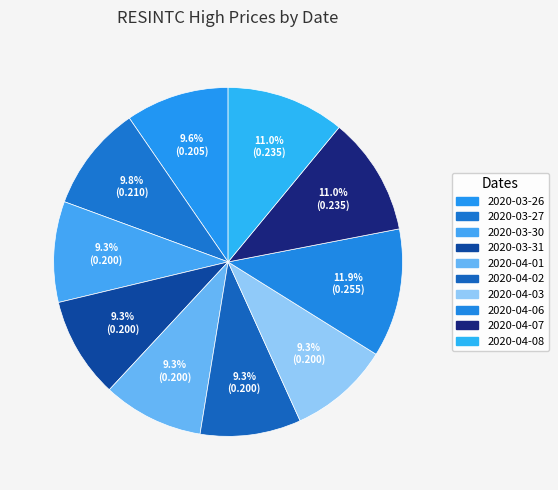

True or false: 2020-04-07 accounts for 24% of the total.

False